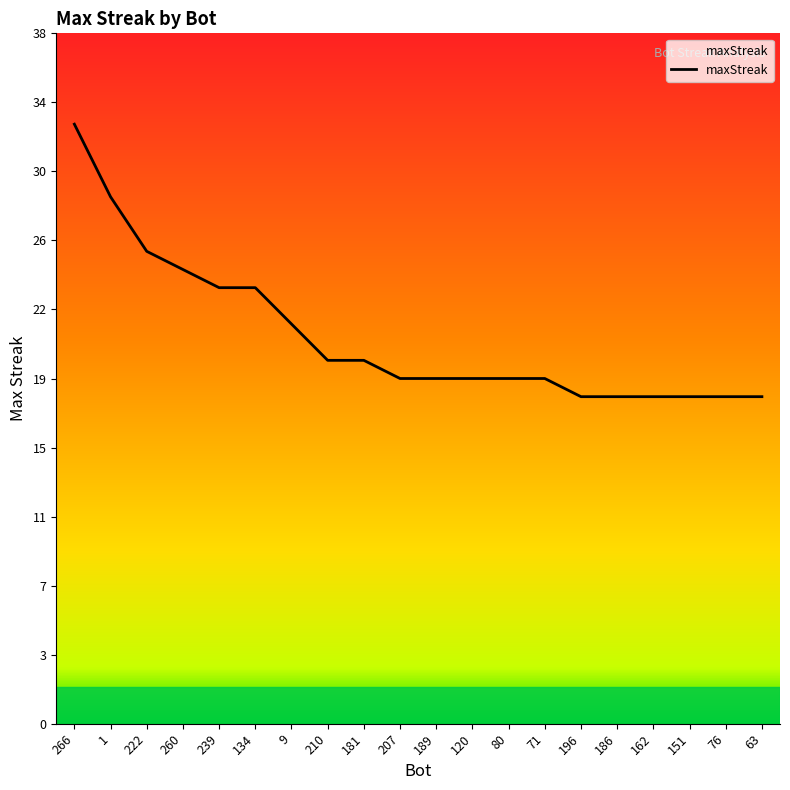

True or false: the data shows 19 at 80.

True